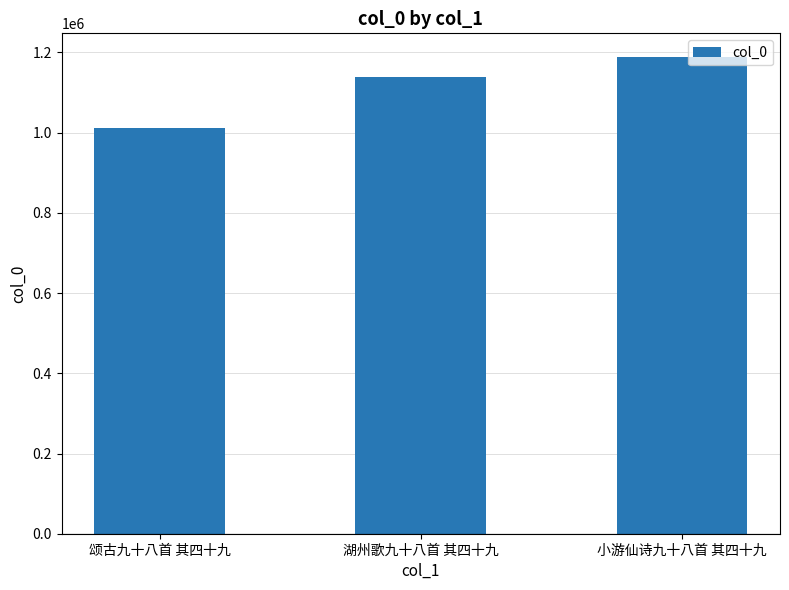

Between 颂古九十八首 其四十九 and 湖州歌九十八首 其四十九, which is larger?

湖州歌九十八首 其四十九